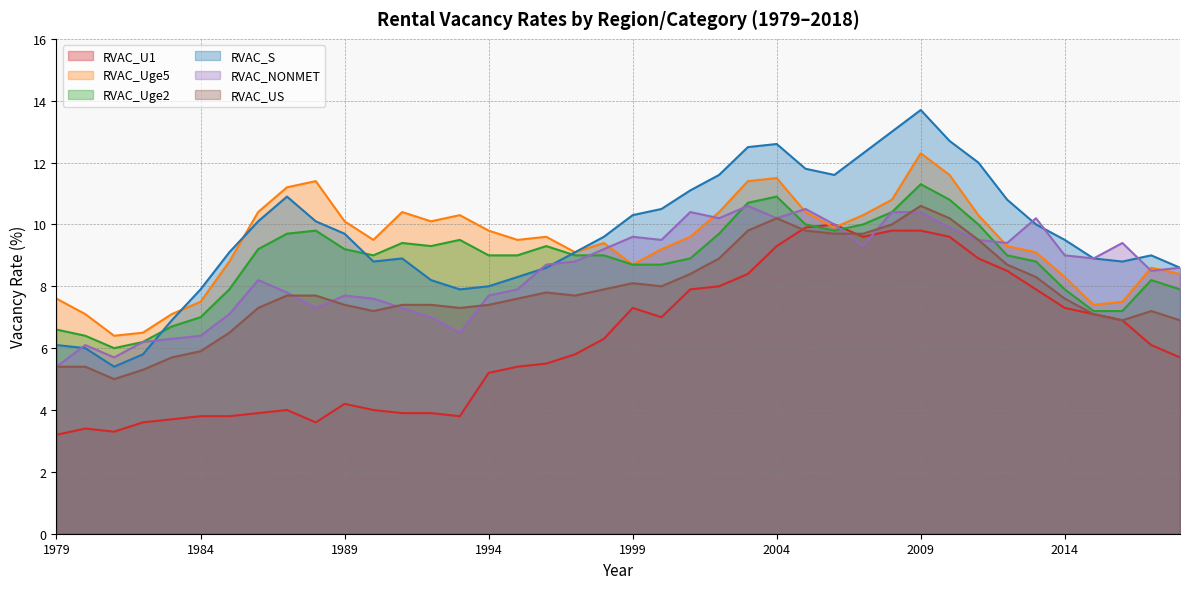

What is the difference between the highest and lowest values at 1994?

4.6